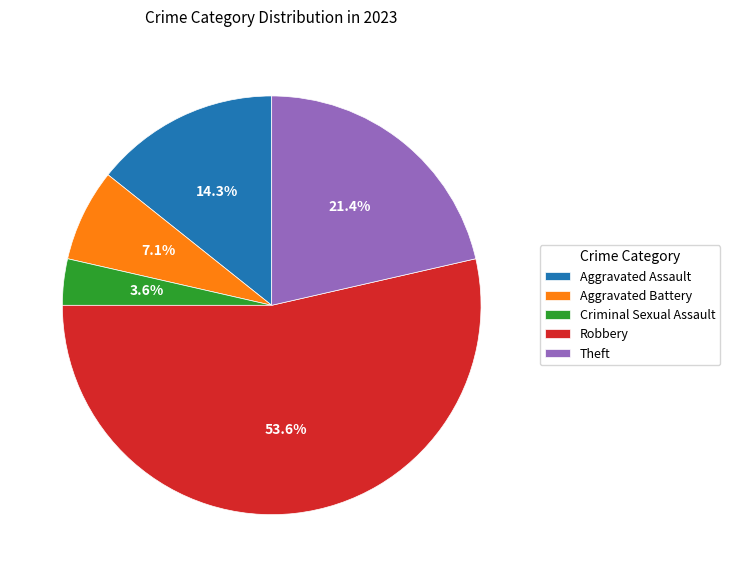

To the nearest percent, what is the difference between the Criminal Sexual Assault and Robbery slice percentages?

50%